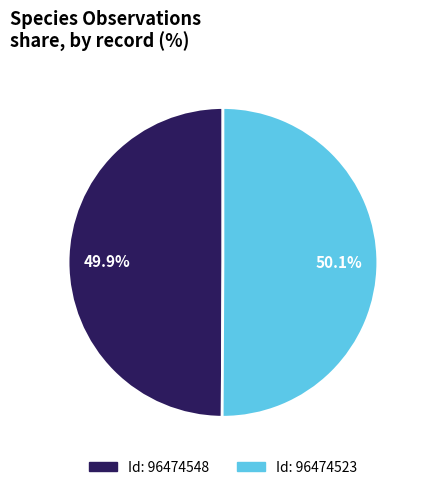

Count the number of slices in the pie.

2